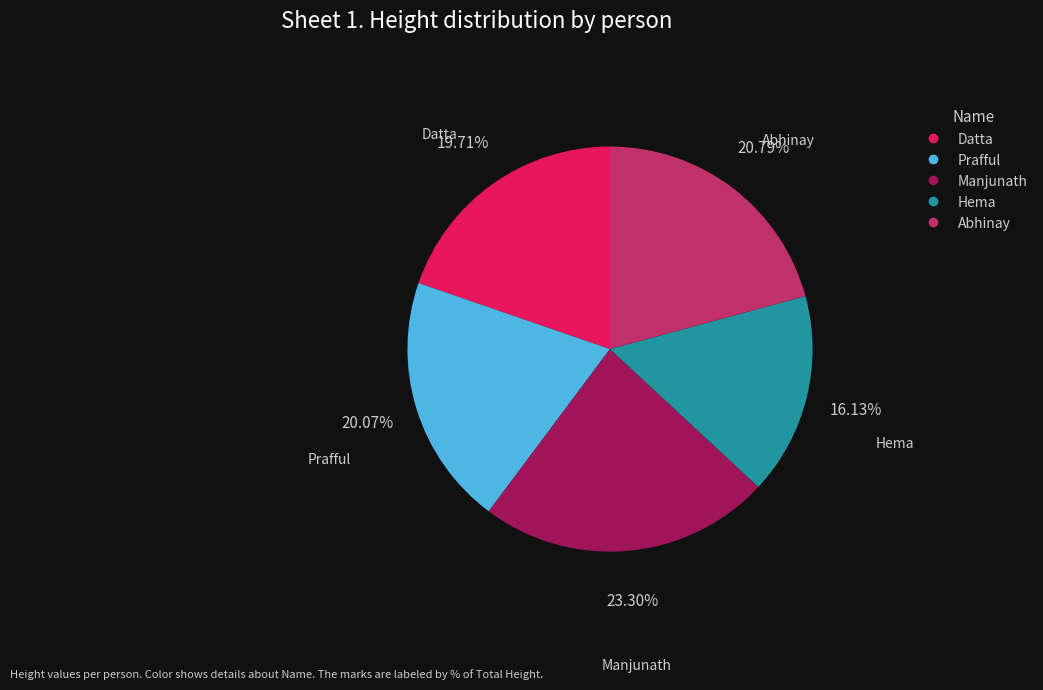

What percentage do Hema and Manjunath together represent?

39.4%